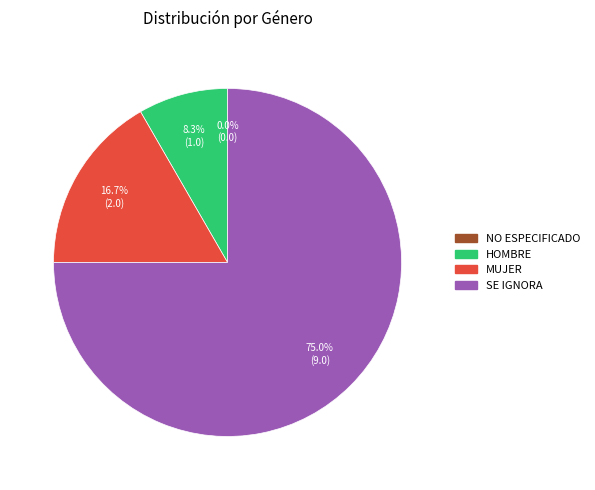

How many segments does this pie chart have?

4